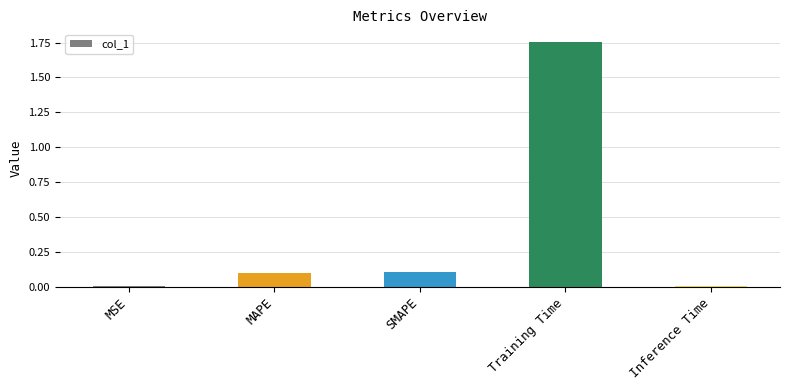

Which category has the highest value across all series?

Training Time